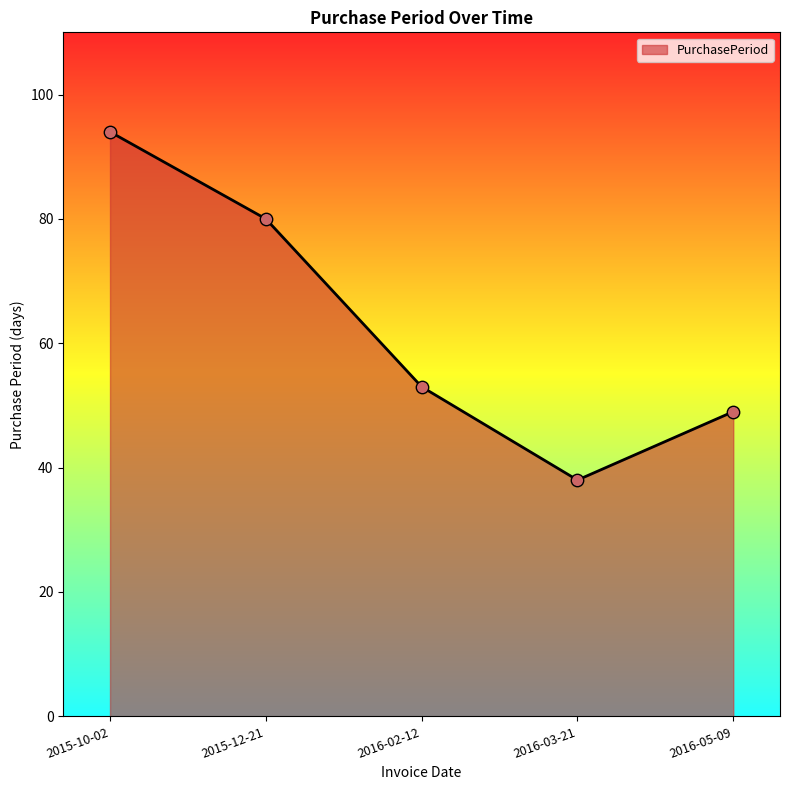

Which has a higher value, 2016-02-12 or 2015-12-21?

2015-12-21